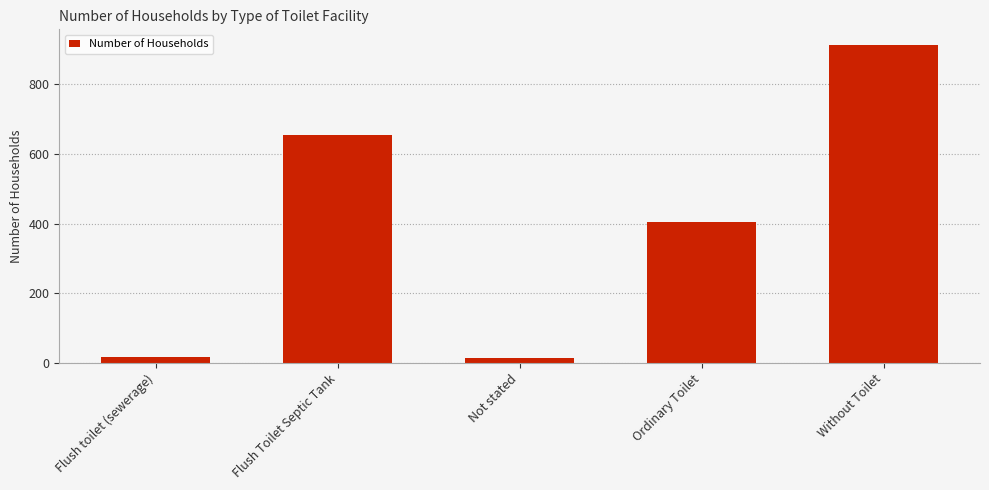

What is the label of the 4th bar from the right?

Flush Toilet Septic Tank